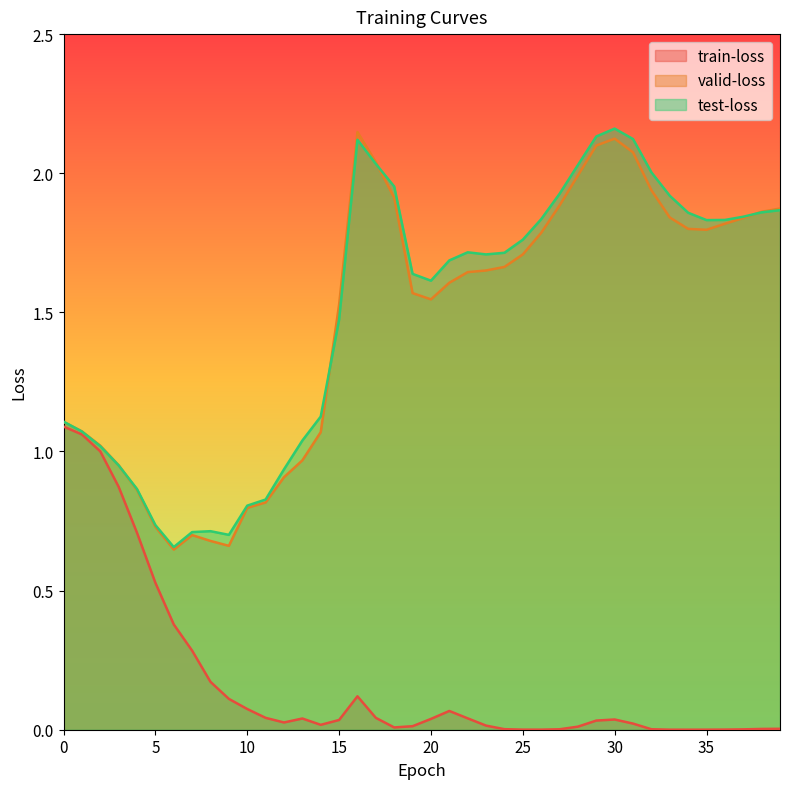

Rank the categories by test-loss value from lowest to highest.

6, 9, 7, 8, 5, 10, 11, 4, 12, 3, 2, 13, 1, 0, 14, 15, 20, 19, 21, 23, 24, 22, 25, 35, 36, 26, 37, 34, 38, 39, 33, 27, 18, 32, 28, 17, 16, 31, 29, 30